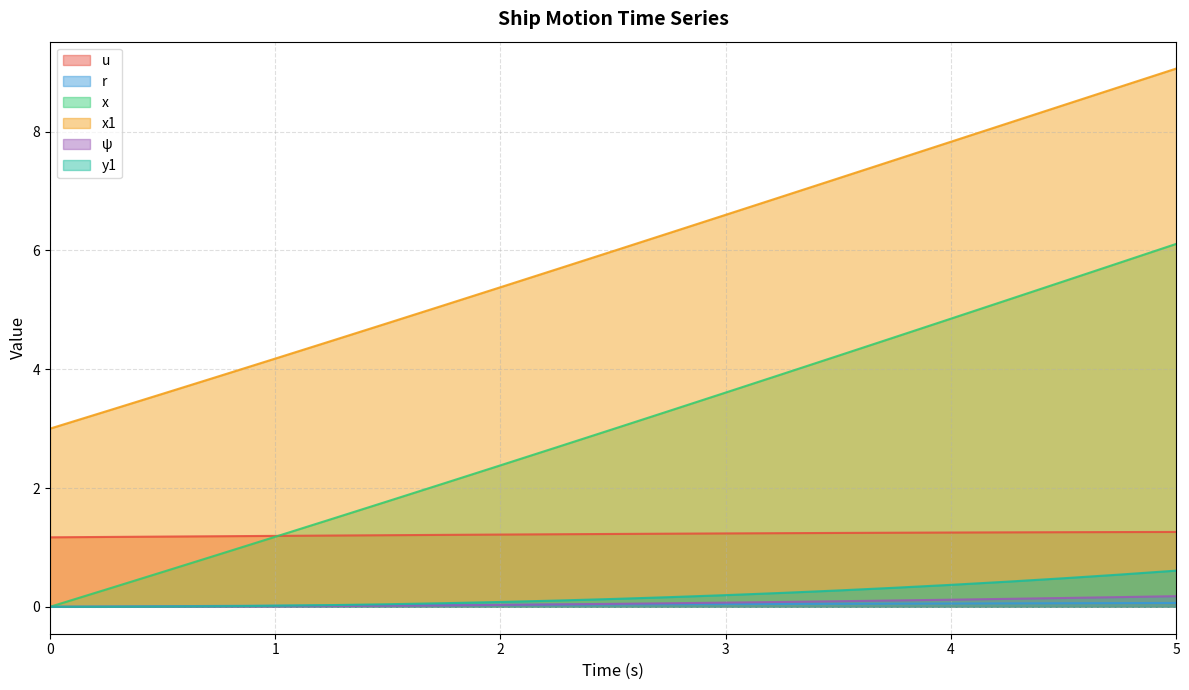

List the labels in order of x value, smallest first.

0.0, 0.25, 0.5, 0.75, 1.0, 1.25, 1.5, 1.75, 2.0, 2.25, 2.5, 2.75, 3.0, 3.25, 3.5, 3.75, 4.0, 4.25, 4.5, 4.75, 5.0